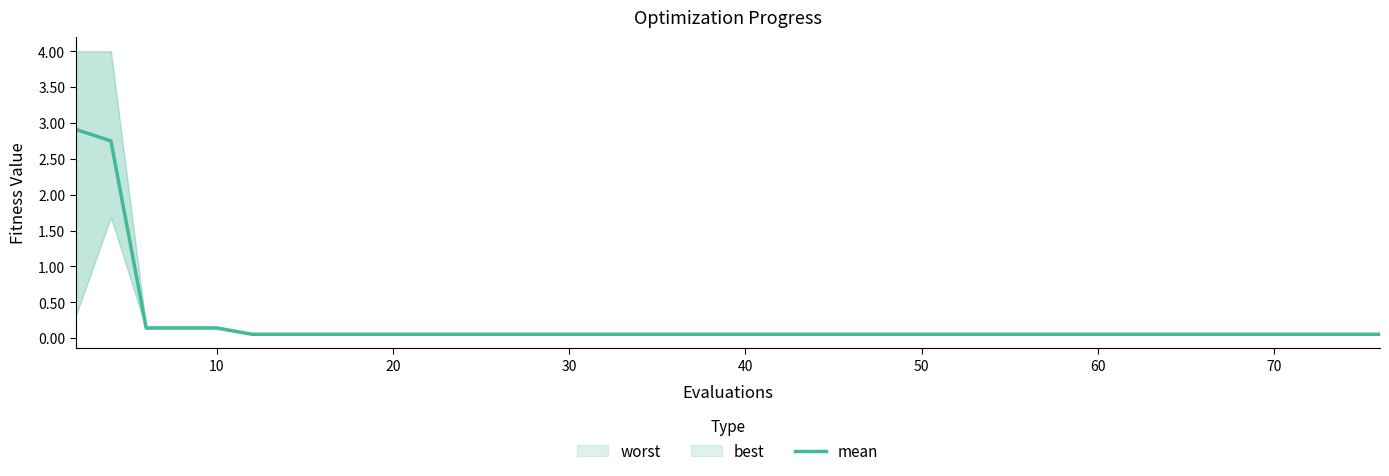

True or false: the data has more than 1 interior local peaks.

False